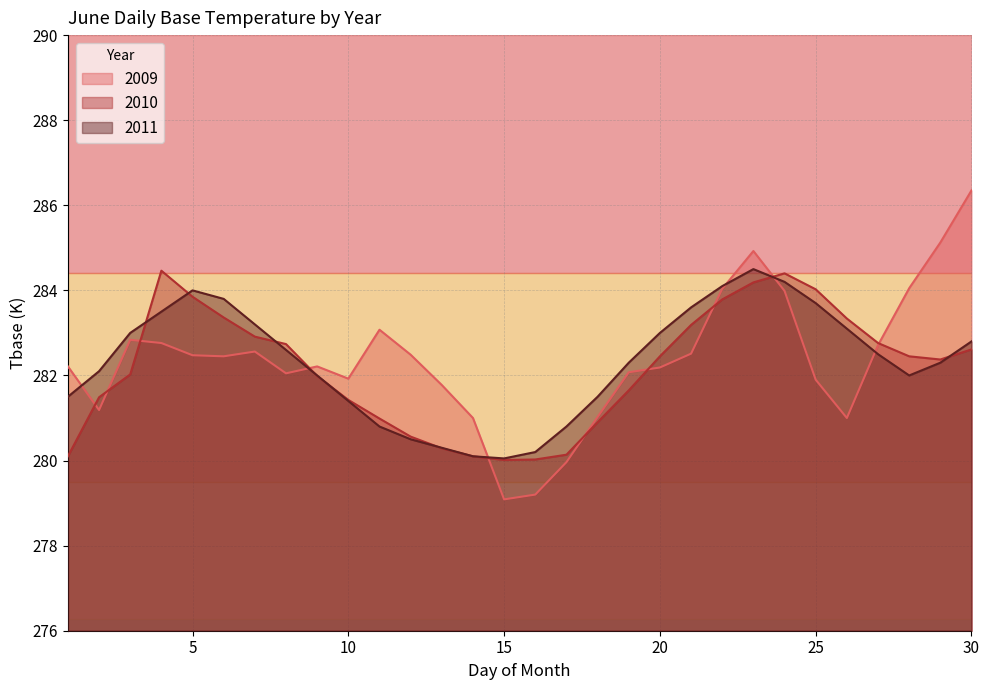

What is the difference between the highest and lowest values at 24?

0.4